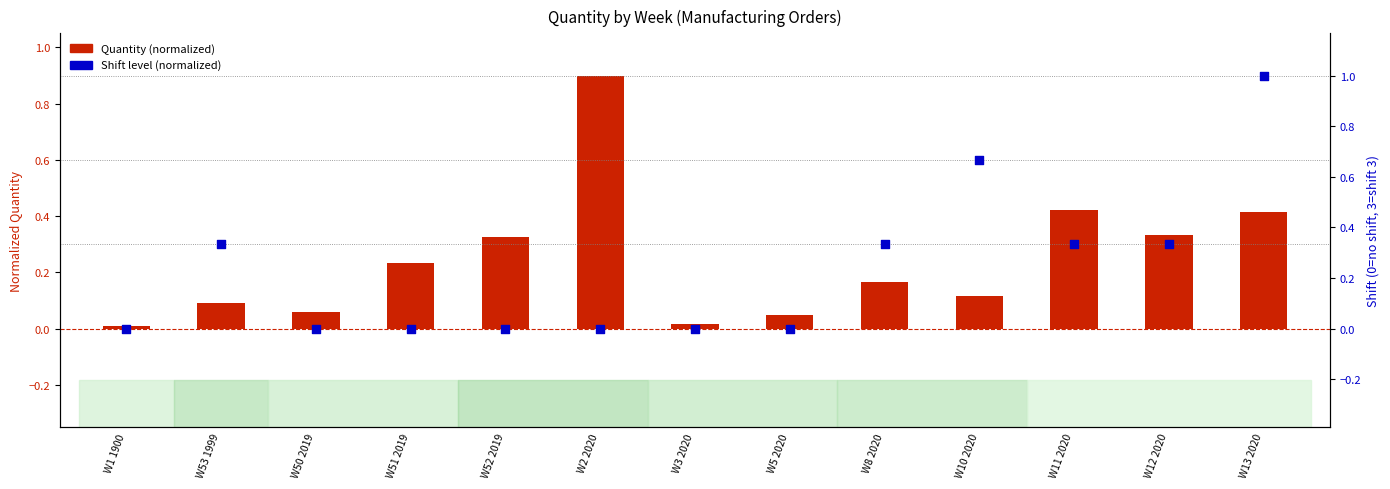

Is the value of Quantity (normalized) at W13 2020 greater than the value of Shift (normalized) at W1 1900?

Yes